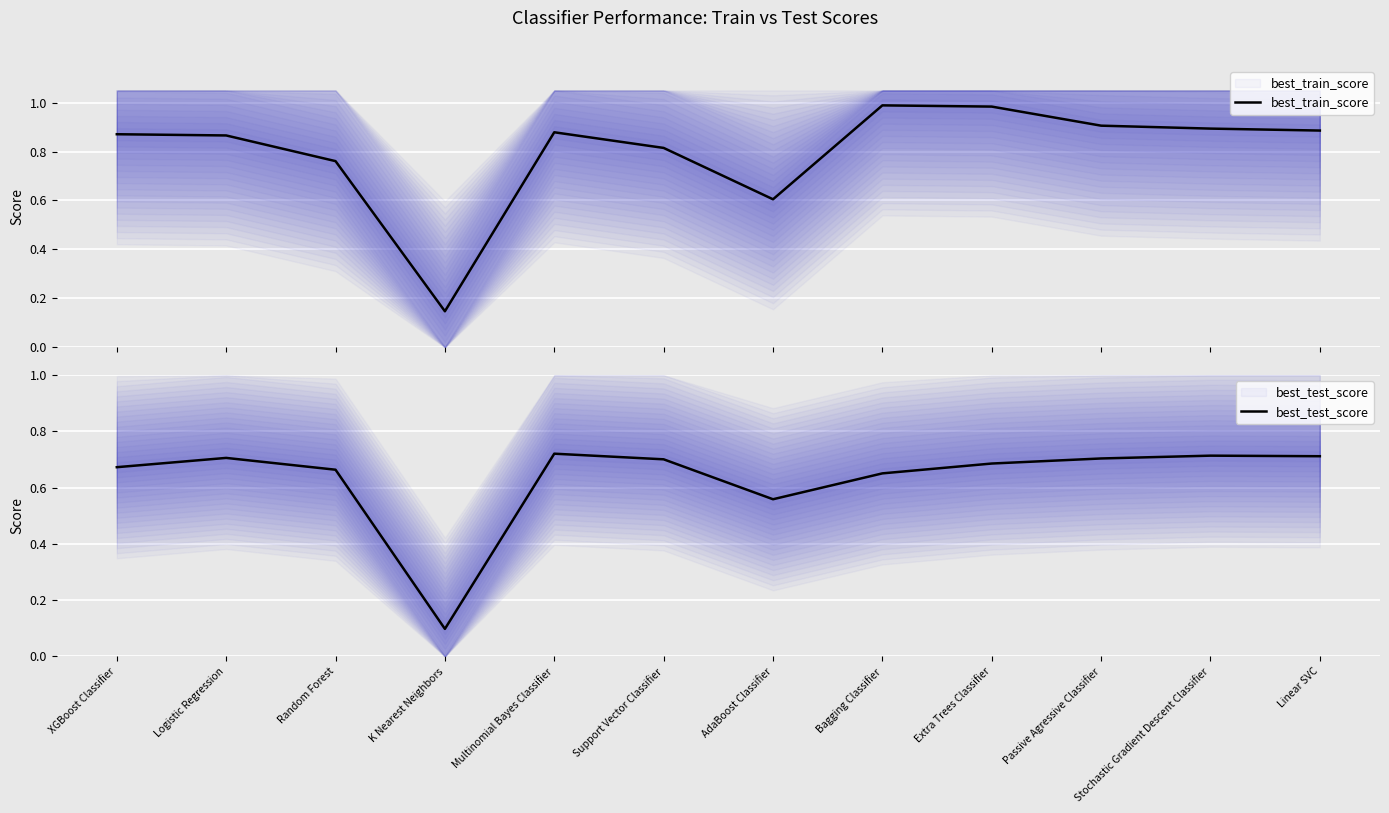

How many lines are shown in the chart?

2